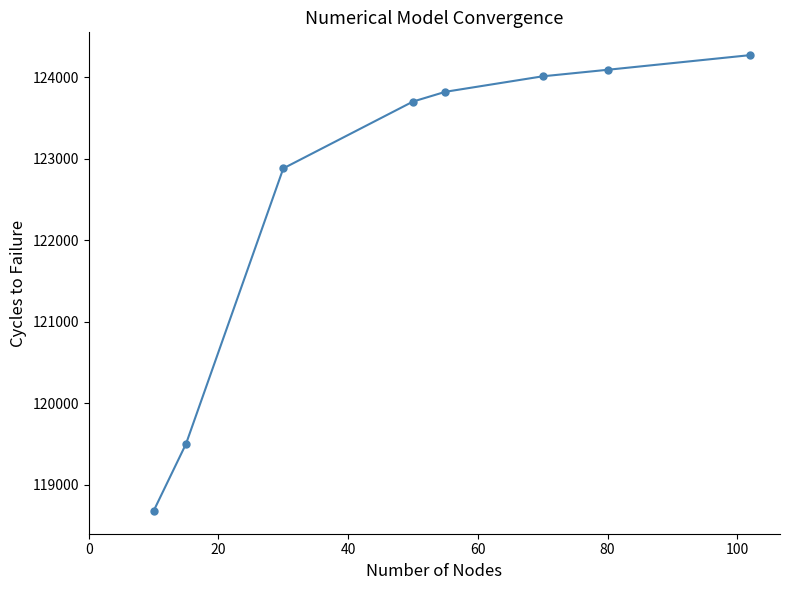

What is the minimum value shown in the chart?

118676